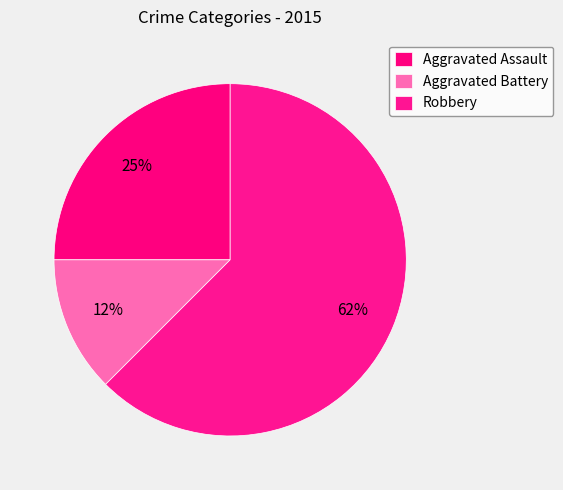

Approximately how many times larger is the value at Robbery compared to Aggravated Assault?

2.5